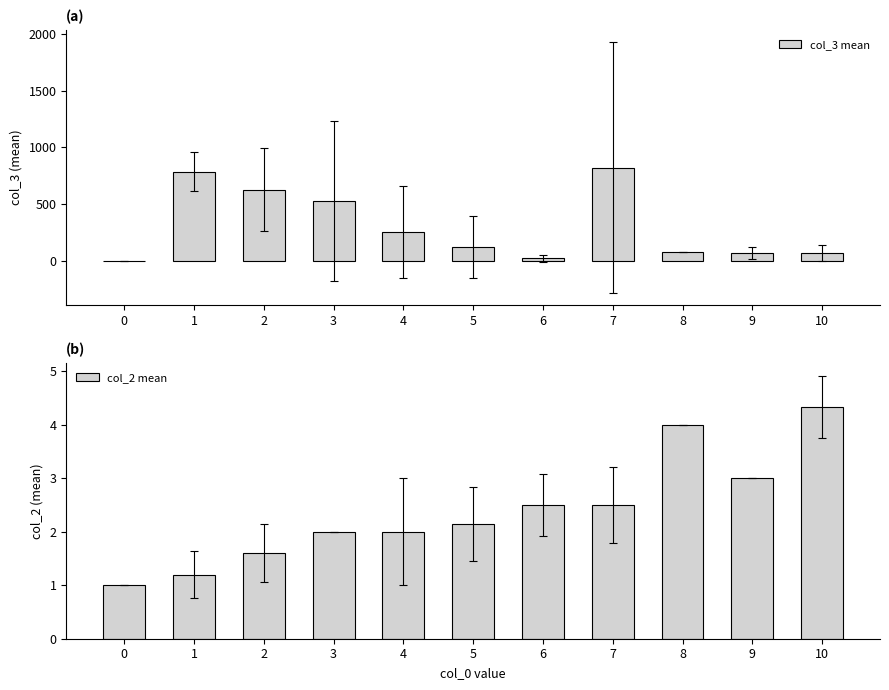

What are all the series names shown in the legend?

col_3 mean, col_2 mean